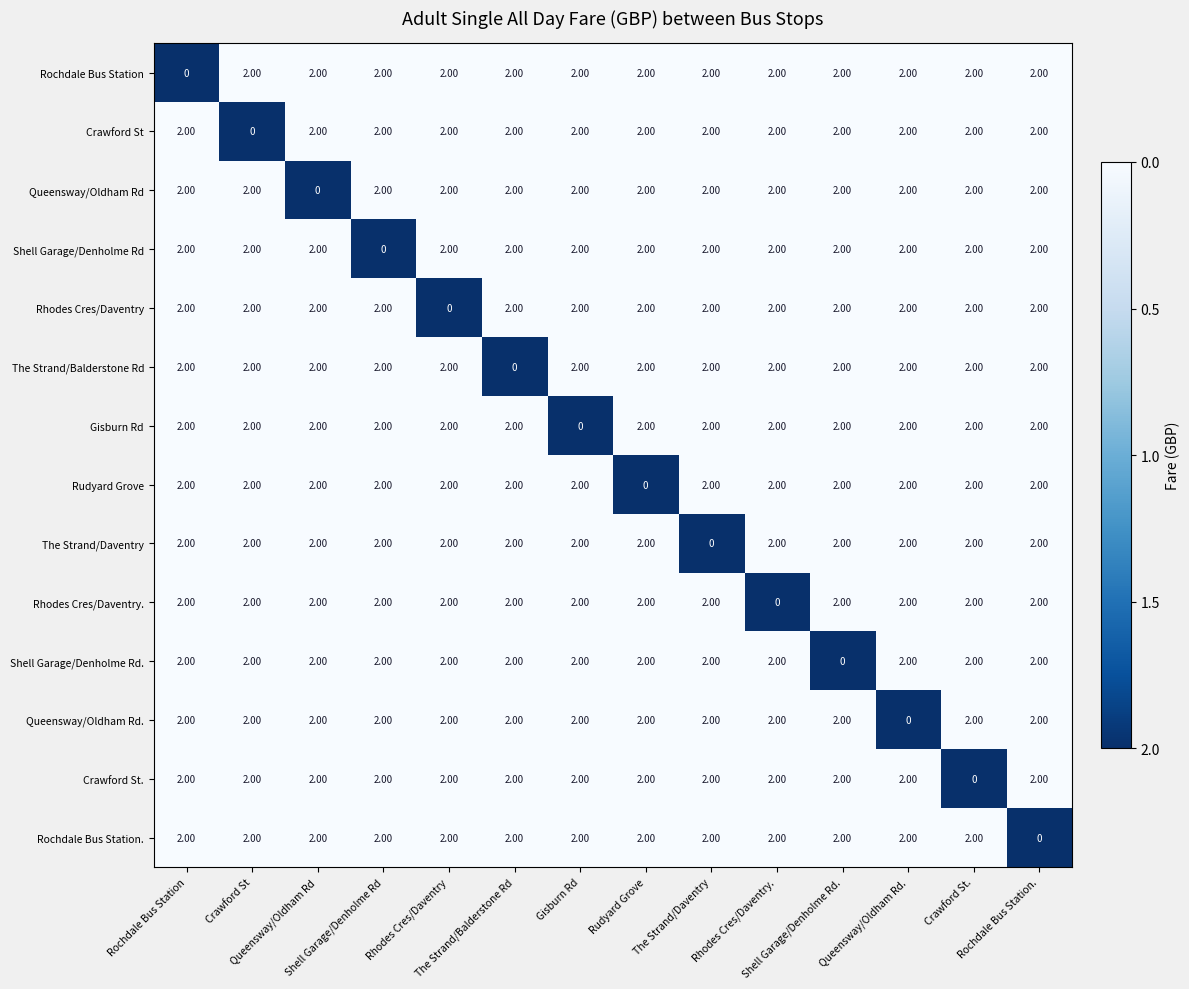

Count the number of categories in the chart.

14